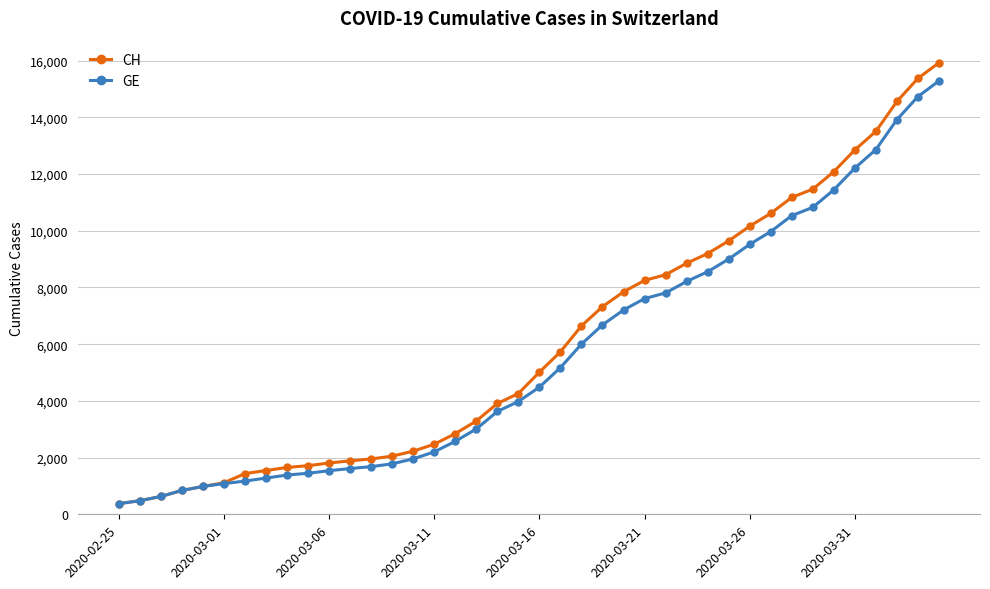

Count the number of categories in the chart.

40